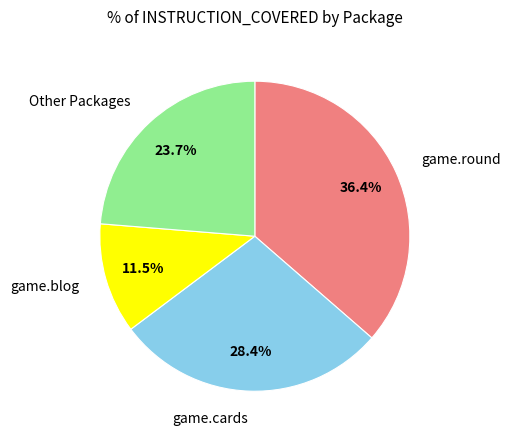

What is the ratio of the value at game.cards to the value at Other Packages?

1.2